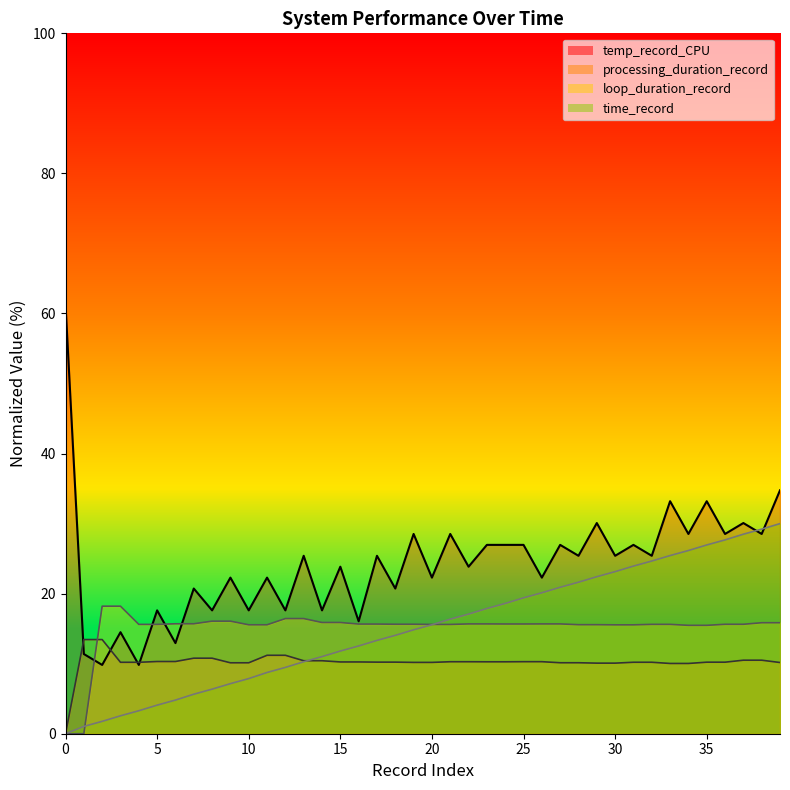

Is it true that temp_record_CPU equals 17.6 at 8?

True